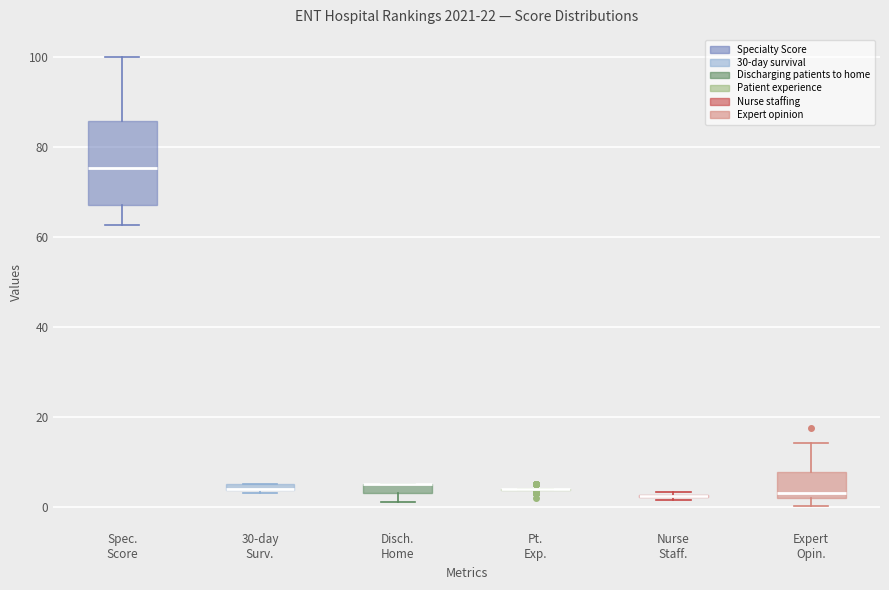

Where is the upper edge of the box for 30-day Surv. on the y-axis? The values are not printed on the chart, so give them approximately, as read against the axis.

6